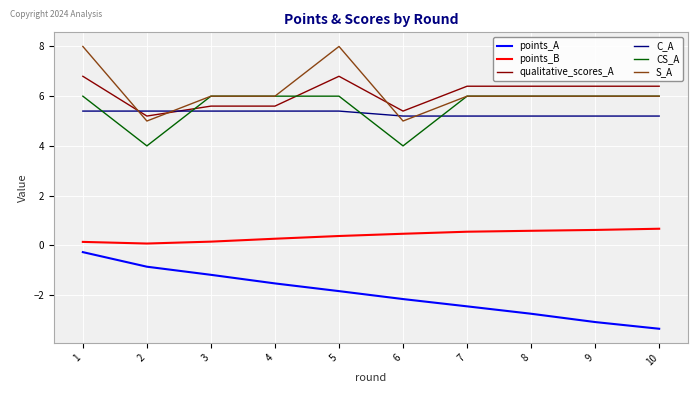

The CS_A series shows 2.1 at 2. True or false?

False